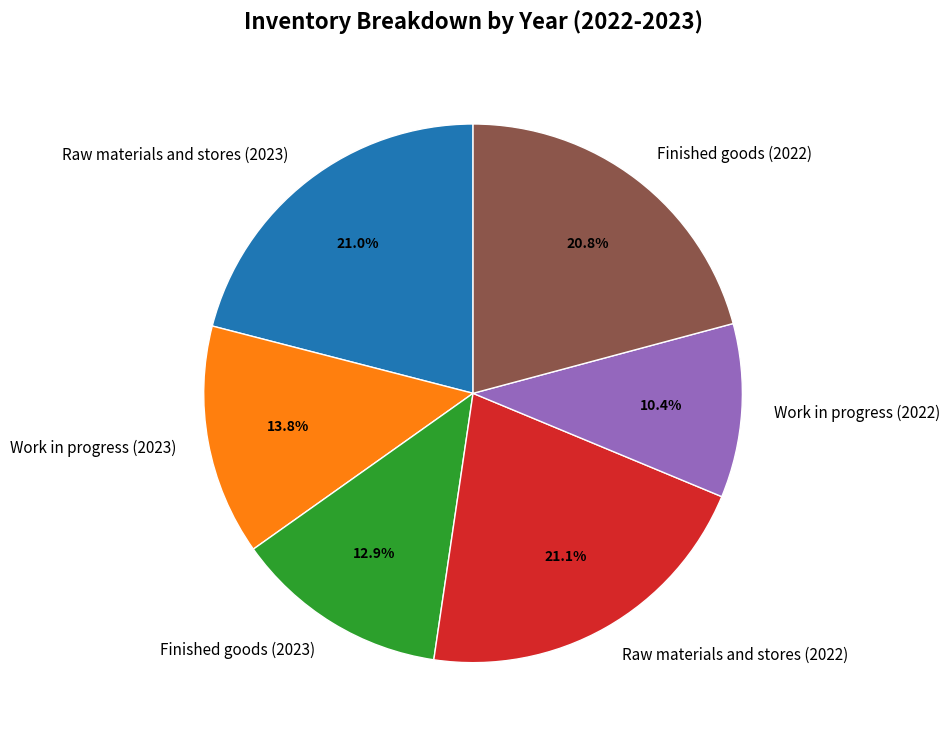

What percentage is NOT represented by Work in progress (2023)?

86.2%